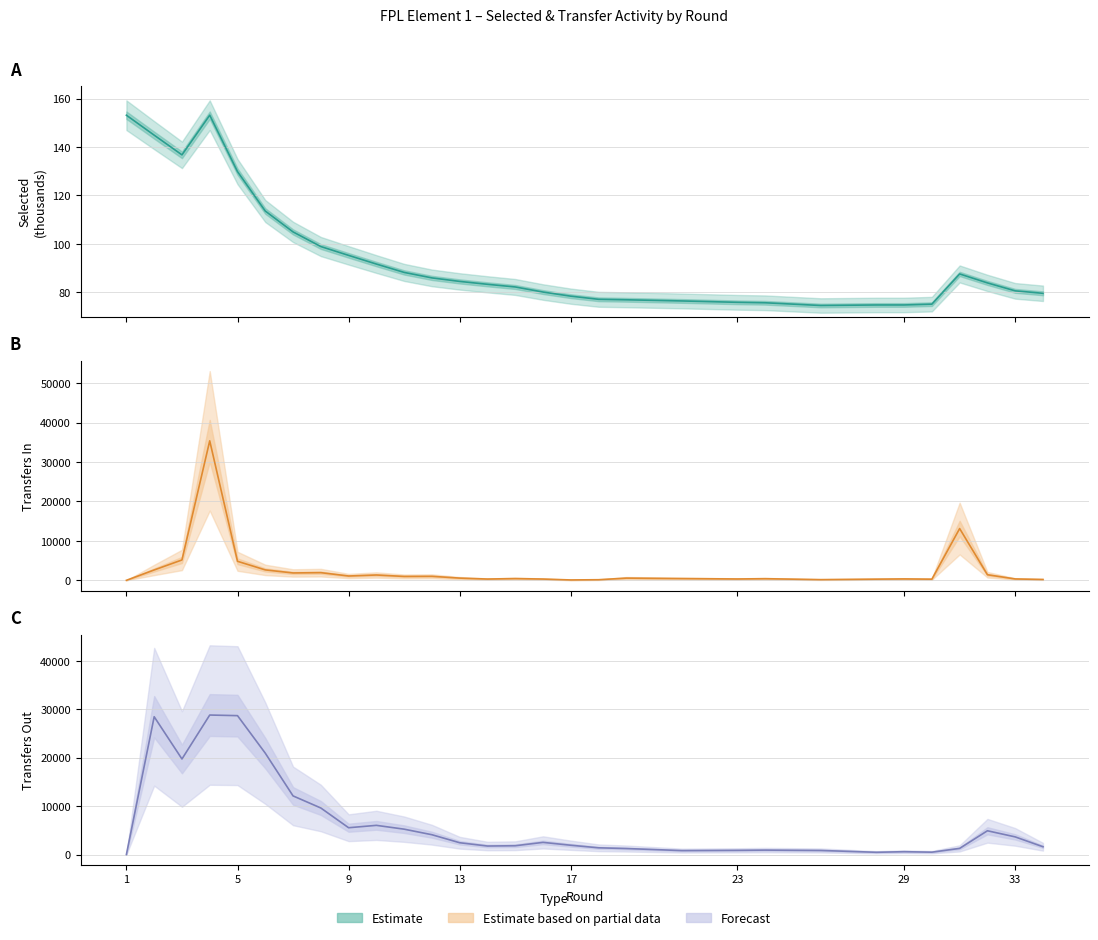

Is the value of transfers_out at 33 greater than the value of selected at 8?

Yes